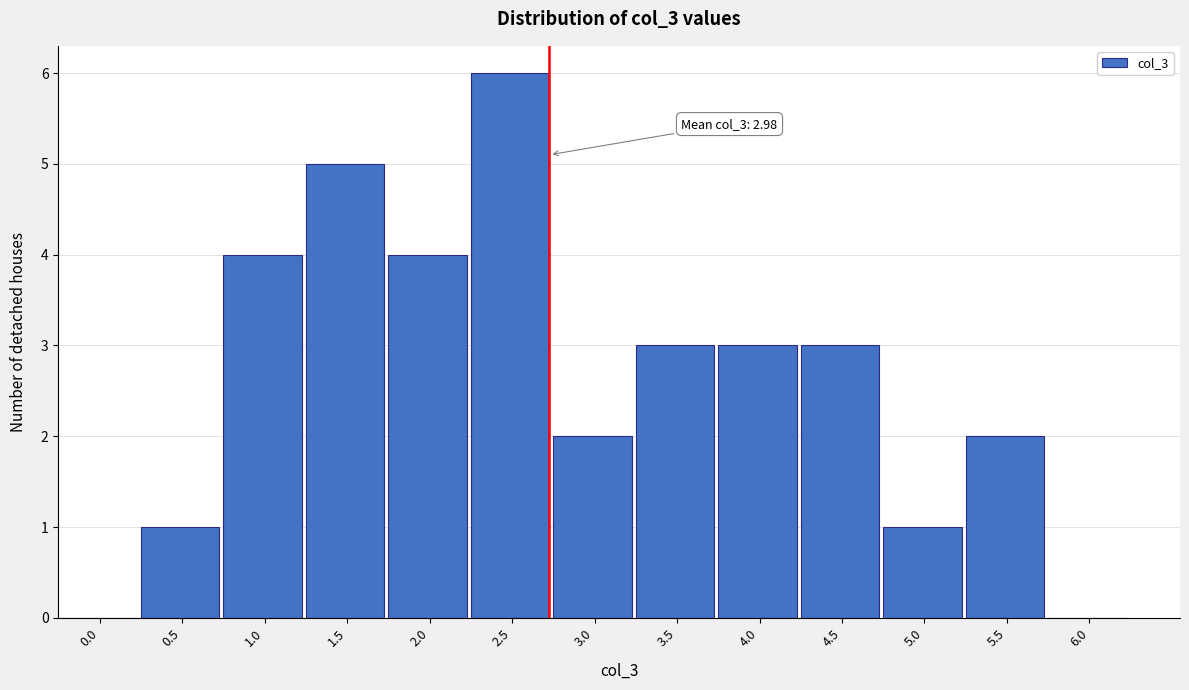

Reading left to right, what are all the values shown in this chart?

0.0=0	0.5=1	1.0=4	1.5=5	2.0=4	2.5=6	3.0=2	3.5=3	4.0=3	4.5=3	5.0=1	5.5=2	6.0=0